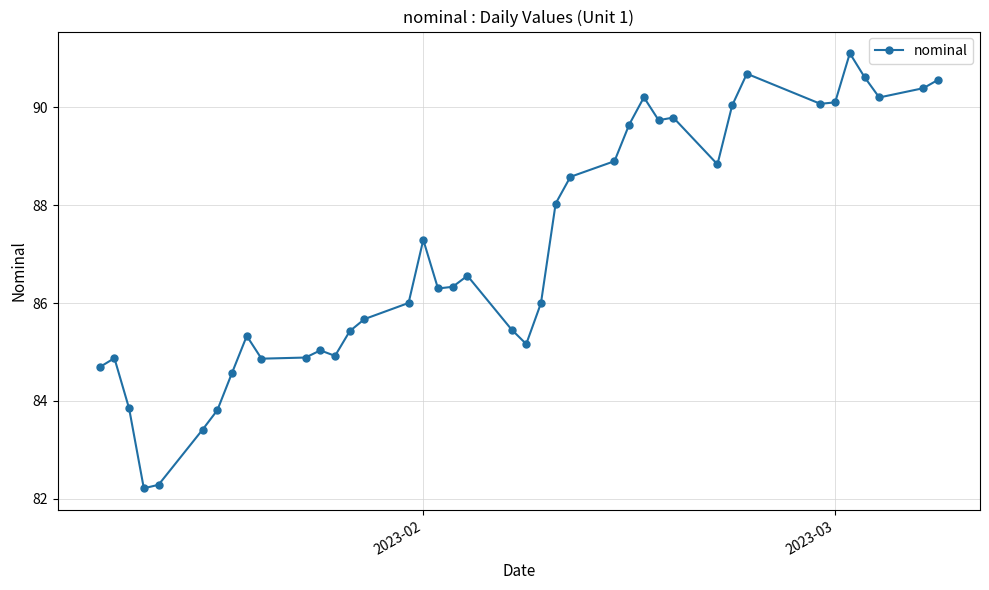

What is the average value?

87.1